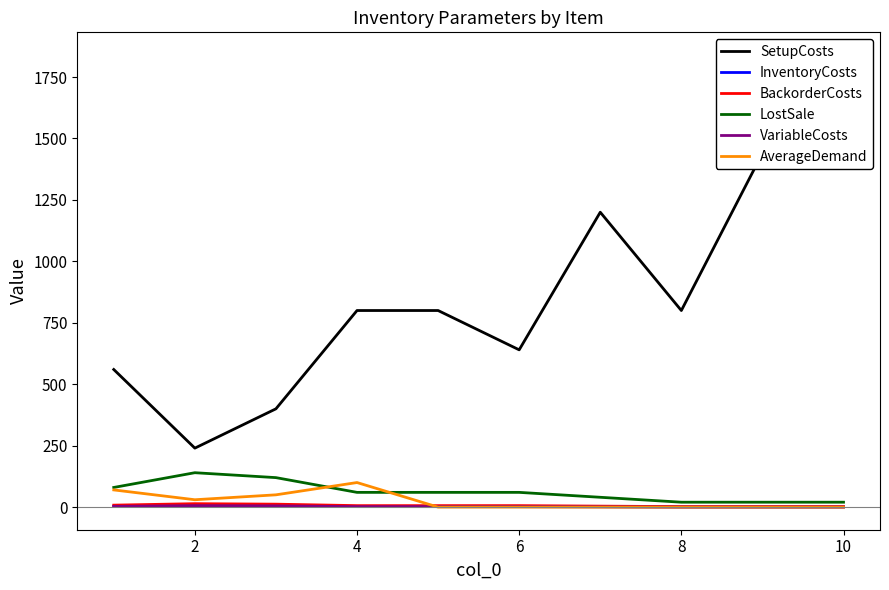

The value of AverageDemand at 6 is 0. True or false?

True